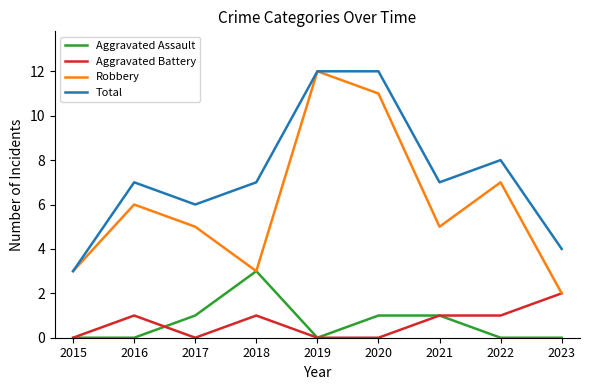

What is the sum of the Aggravated Assault values at 2020 and 2022?

1